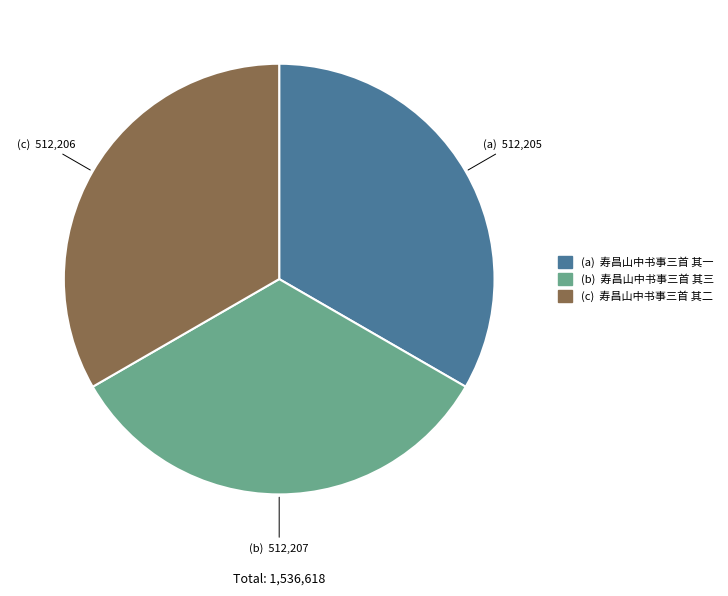

Is there a majority slice in this chart?

No